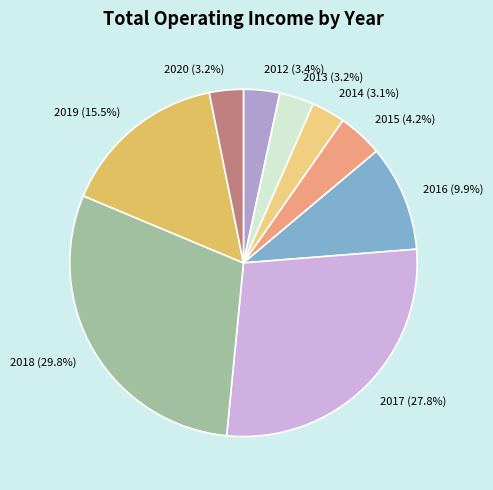

Is 2016 the majority of the pie?

No